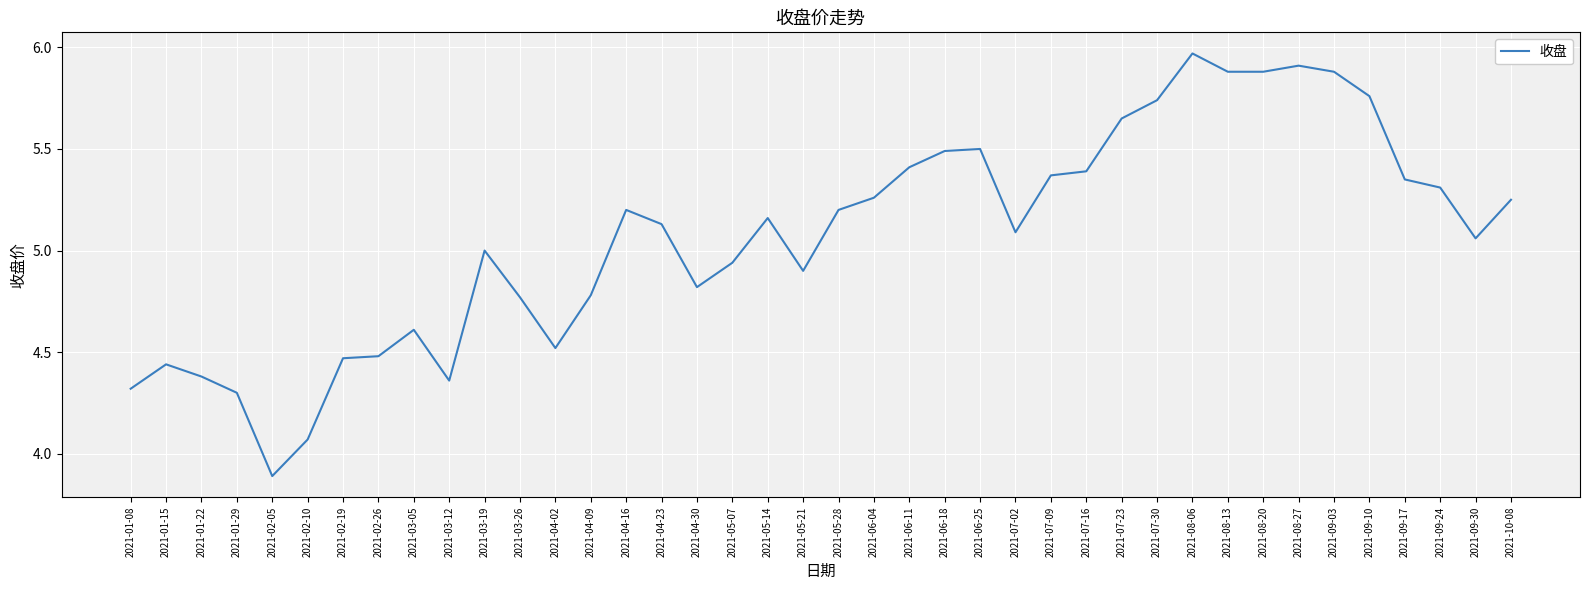

What position from the right is 2021-04-16?

26